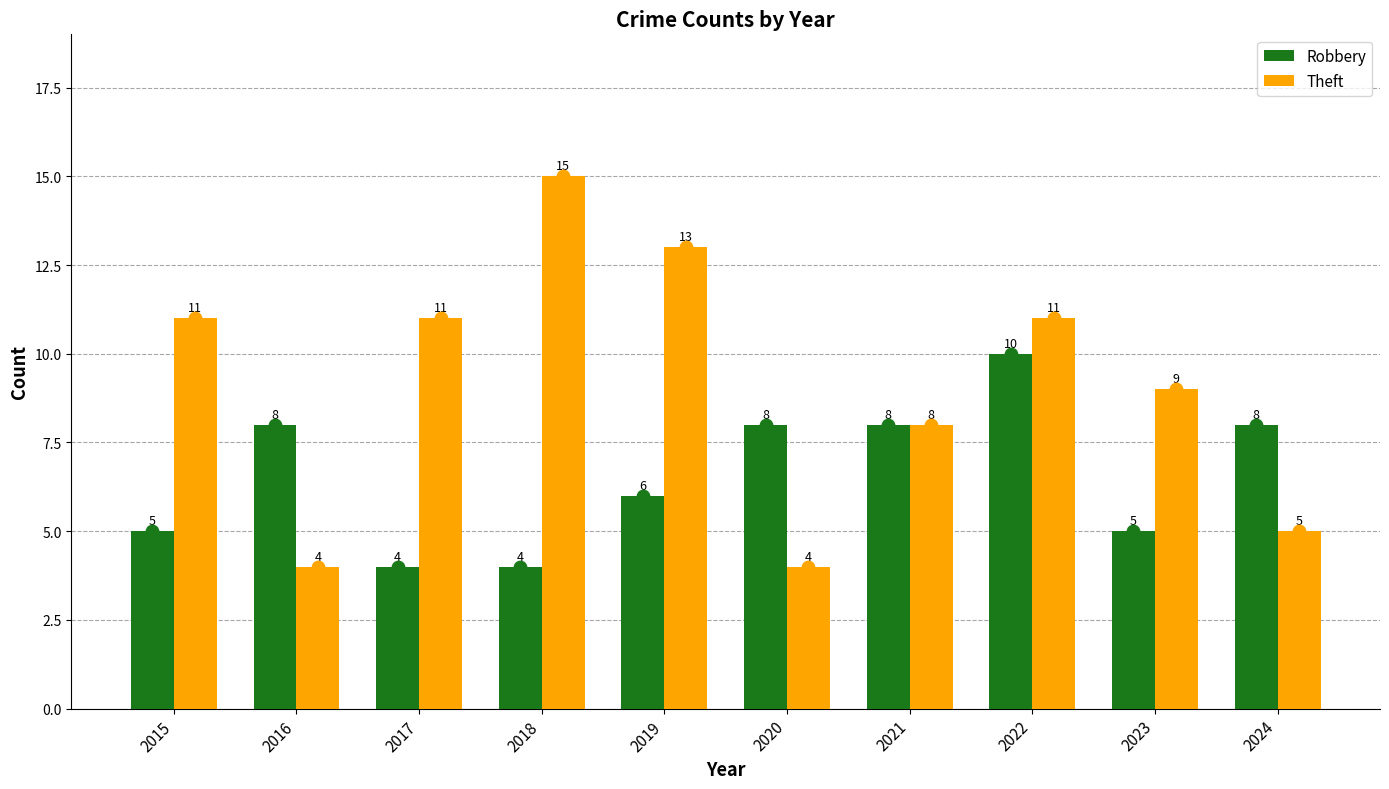

Is the value of Theft at 2024 greater than the value of Robbery at 2020?

No